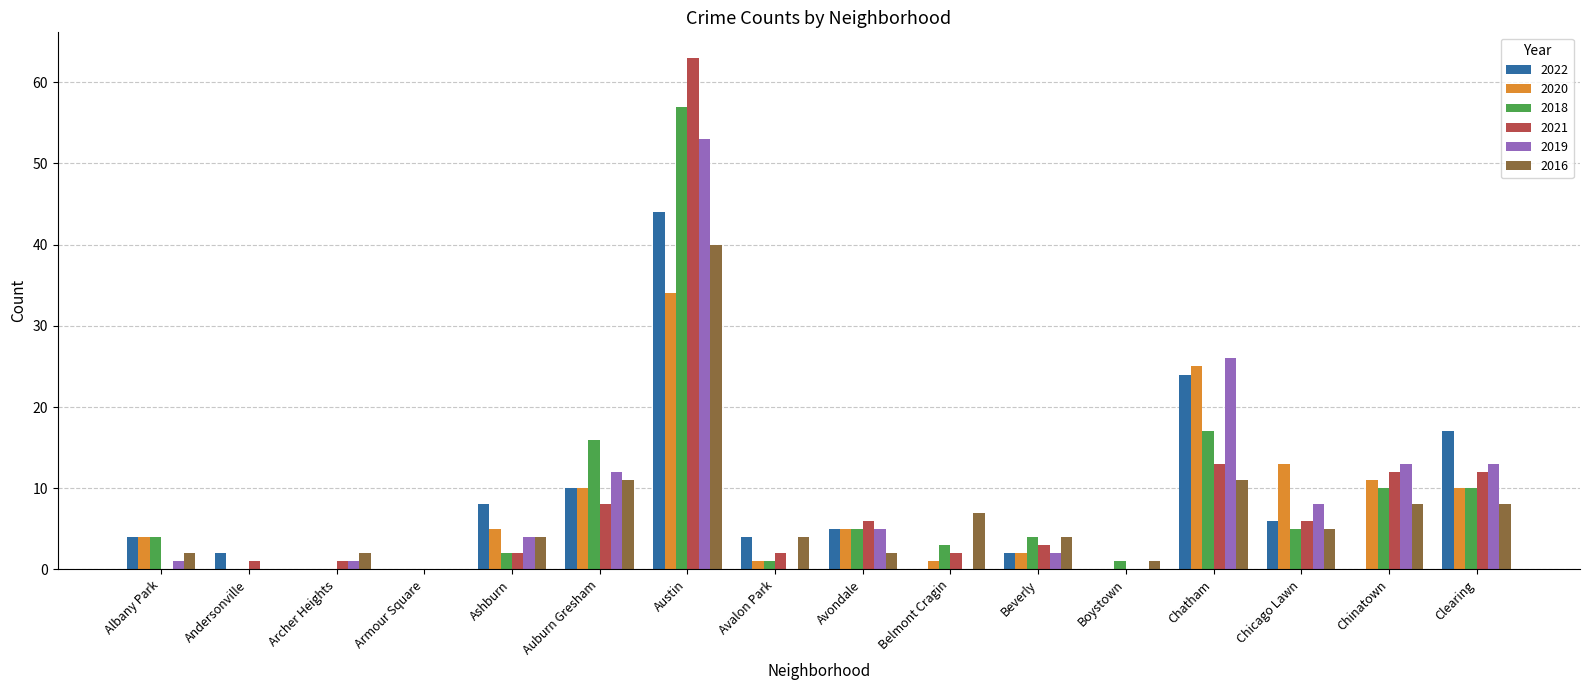

True or false: 2016 has a value of 40 at Austin.

True